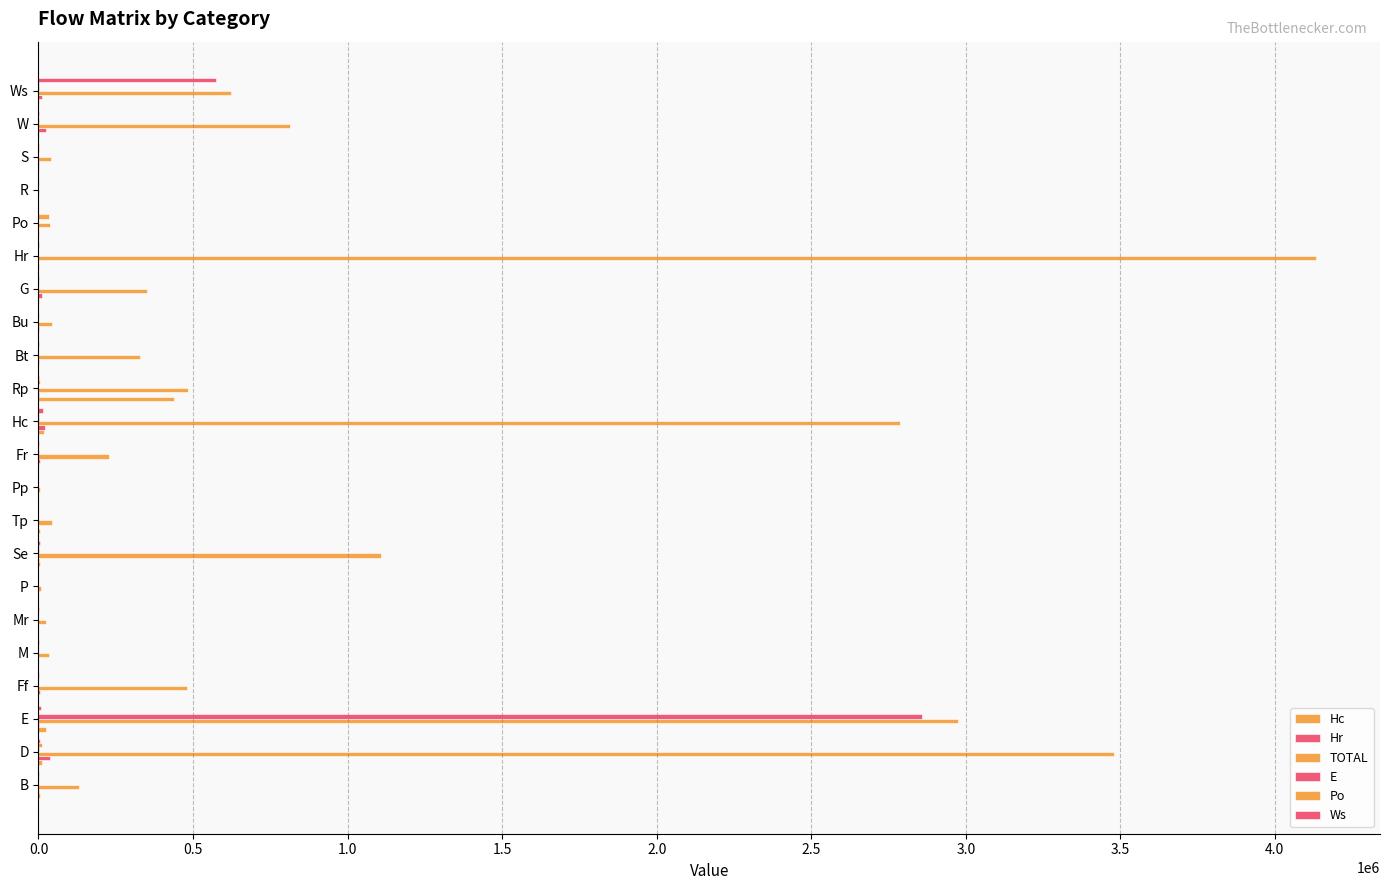

How many data points does each series have?

22